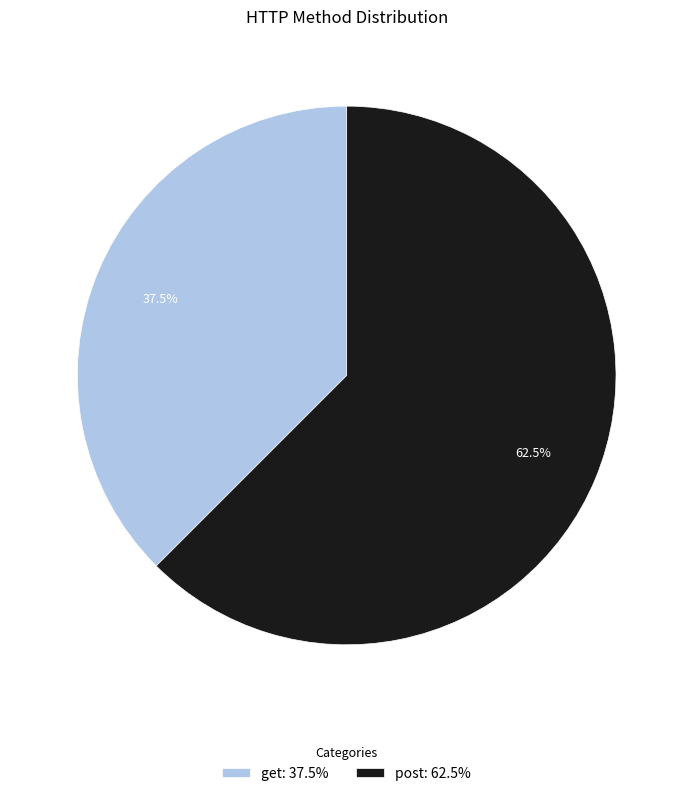

The get slice represents 52% of the pie. True or false?

False